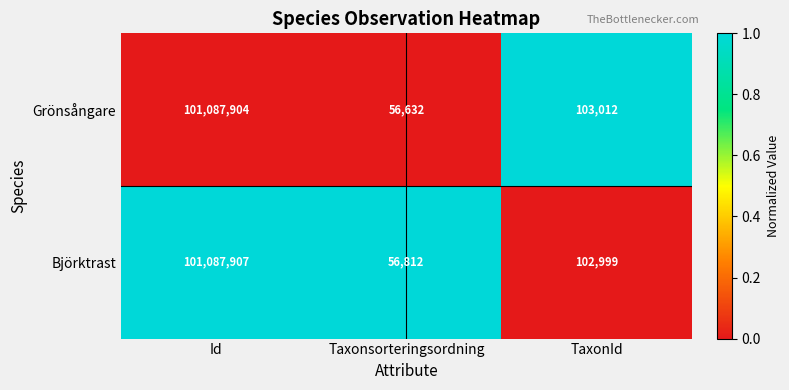

Rank the series by their maximum value, from highest to lowest.

Björktrast, Grönsångare